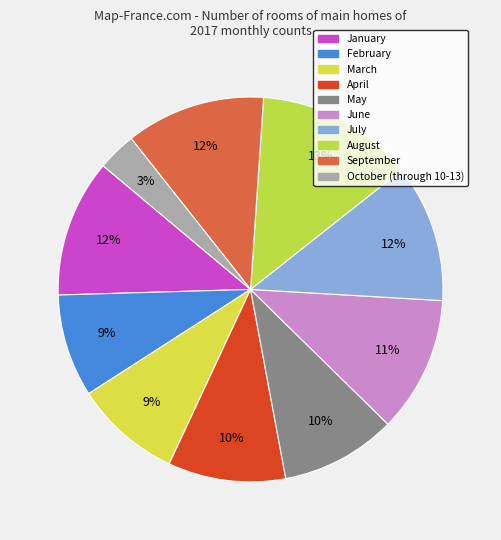

Count the number of slices in the pie.

10